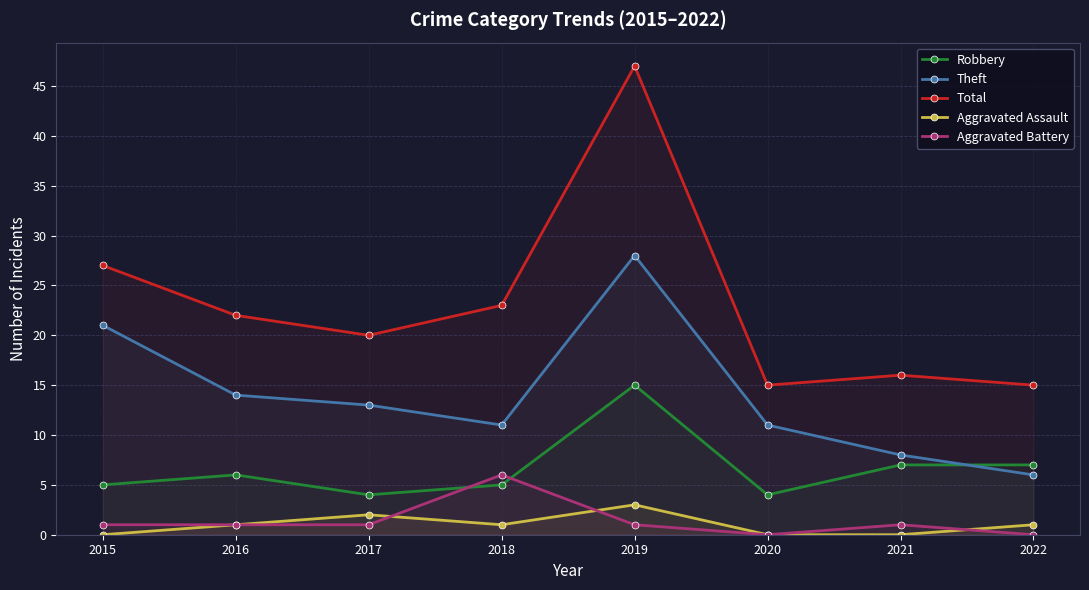

How many data points in Aggravated Assault are less than 1?

3